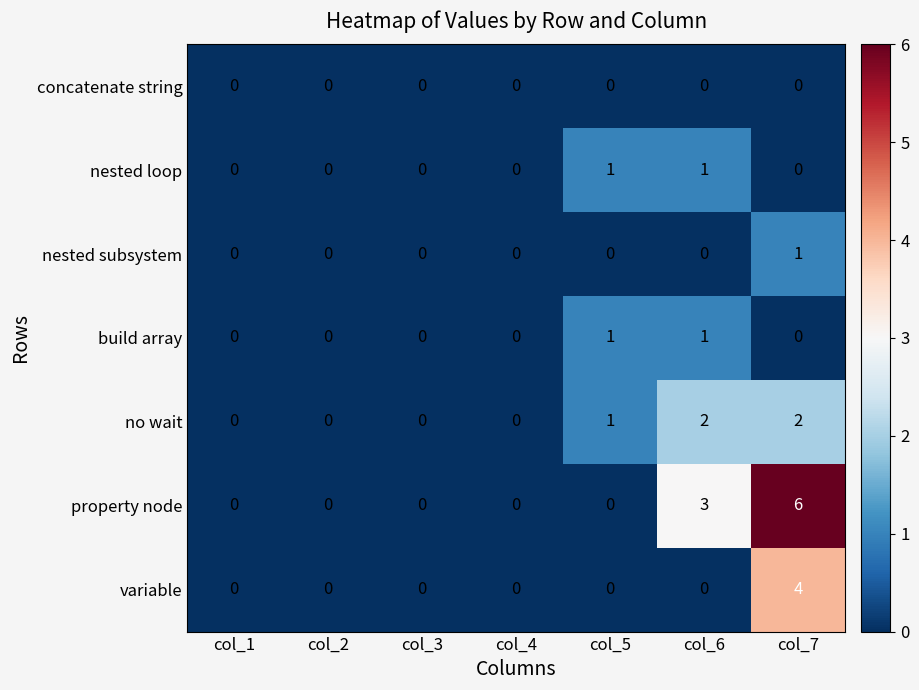

What is the difference between the maximum and second lowest values in the property node series?

6